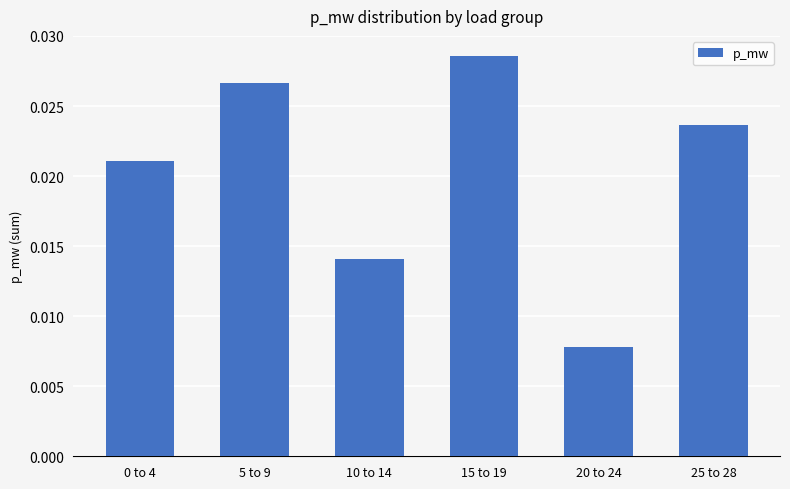

How many values are between 0 and 1?

6